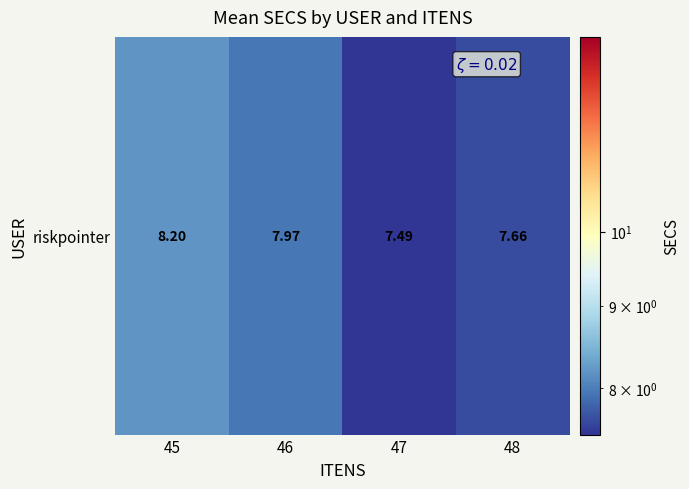

What is the smallest value displayed?

7.5